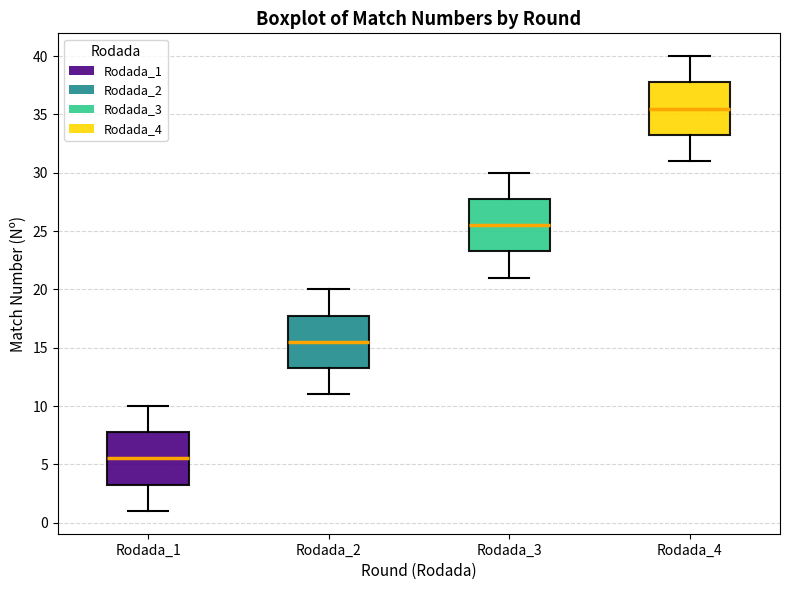

Reading left to right, transcribe this box plot: for each box, give where its median line is, the range the box spans, and where its two whiskers end, as read against the y-axis. The values are not printed on the chart, so give them approximately, as read against the axis.

Rodada_1: median 5.5, box 3.5 to 8.0, whiskers 1.0 to 10.0
Rodada_2: median 15.5, box 13.5 to 18.0, whiskers 11.0 to 20.0
Rodada_3: median 25.5, box 23.5 to 28.0, whiskers 21.0 to 30.0
Rodada_4: median 35.5, box 33.5 to 38.0, whiskers 31.0 to 40.0